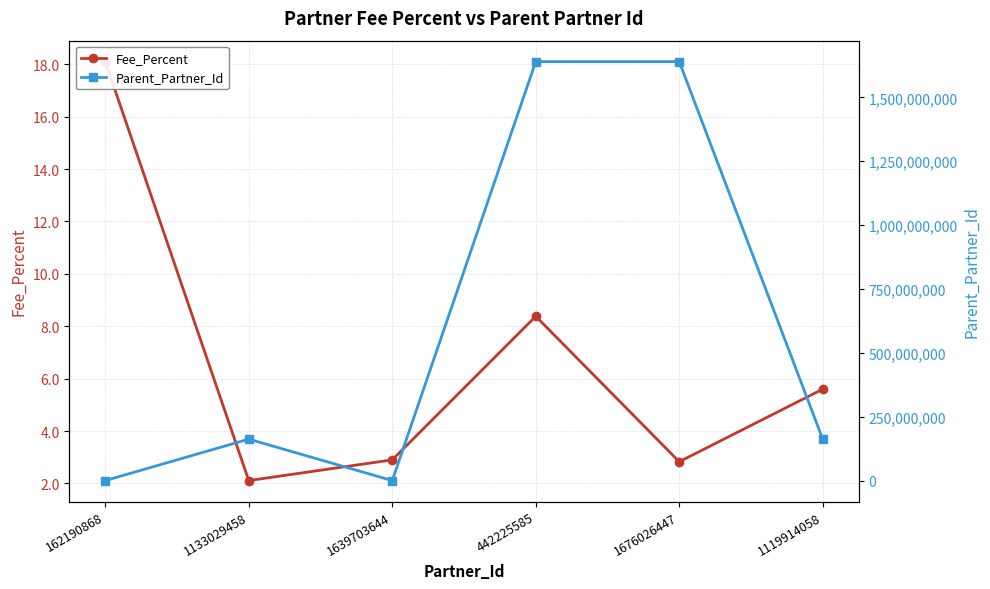

After their last crossing, which series has the higher values: Fee_Percent or Parent_Partner_Id?

Parent_Partner_Id